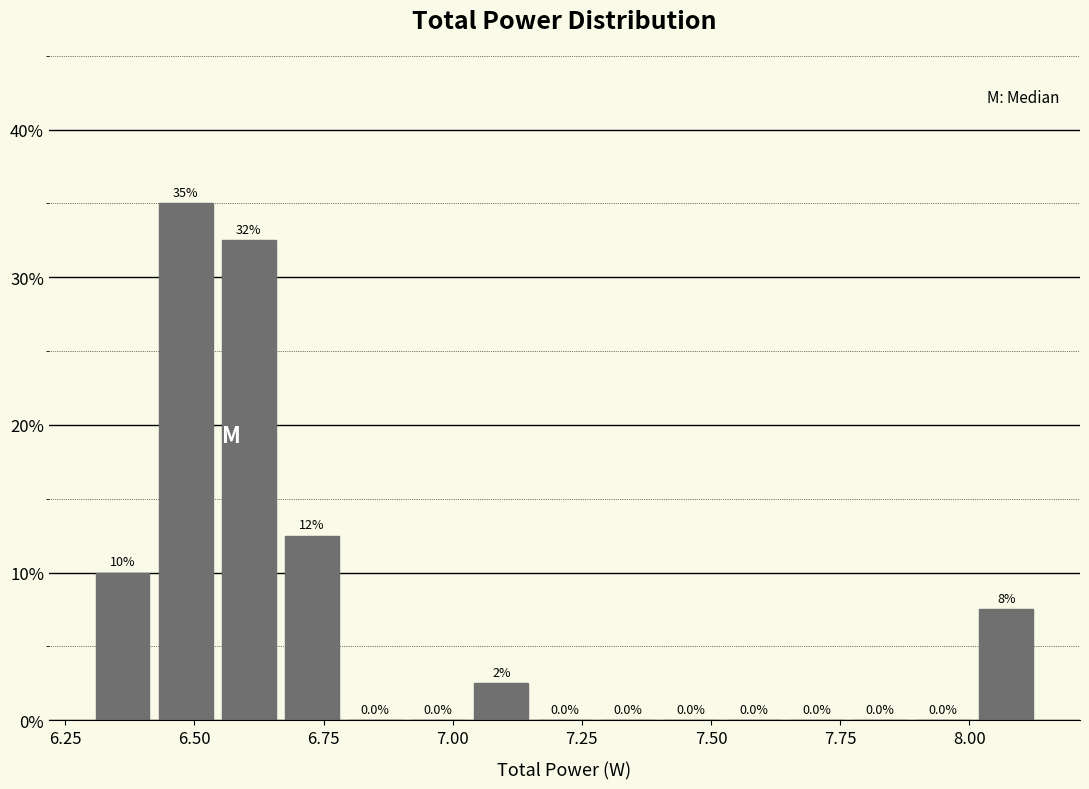

Read against the x-axis, roughly where is the centre of the tallest bar?

6.50